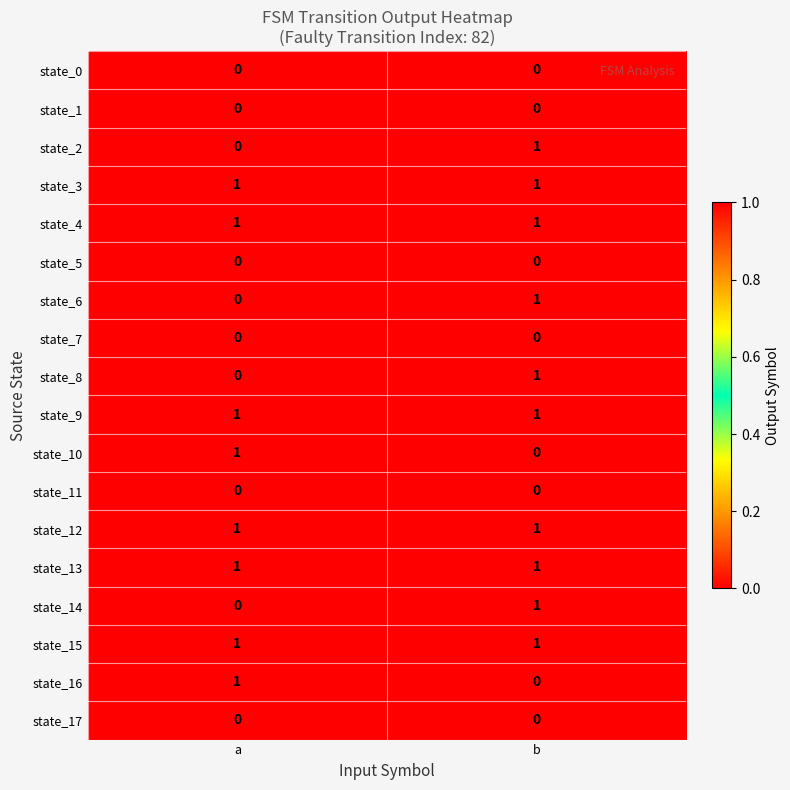

Which category has the lowest value in the state_6 series?

a